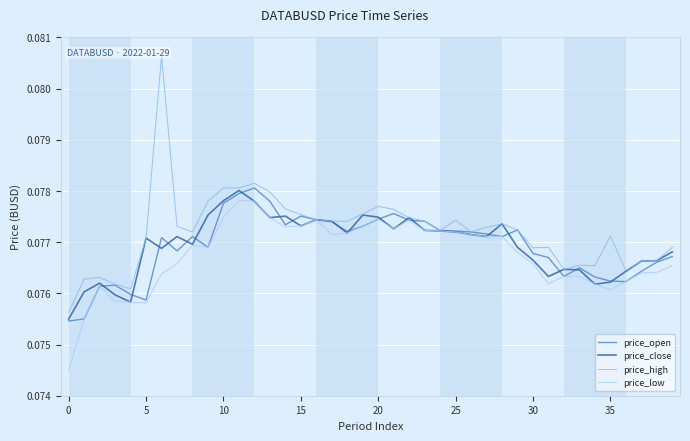

True or false: price_low and price_close cross at least once.

False